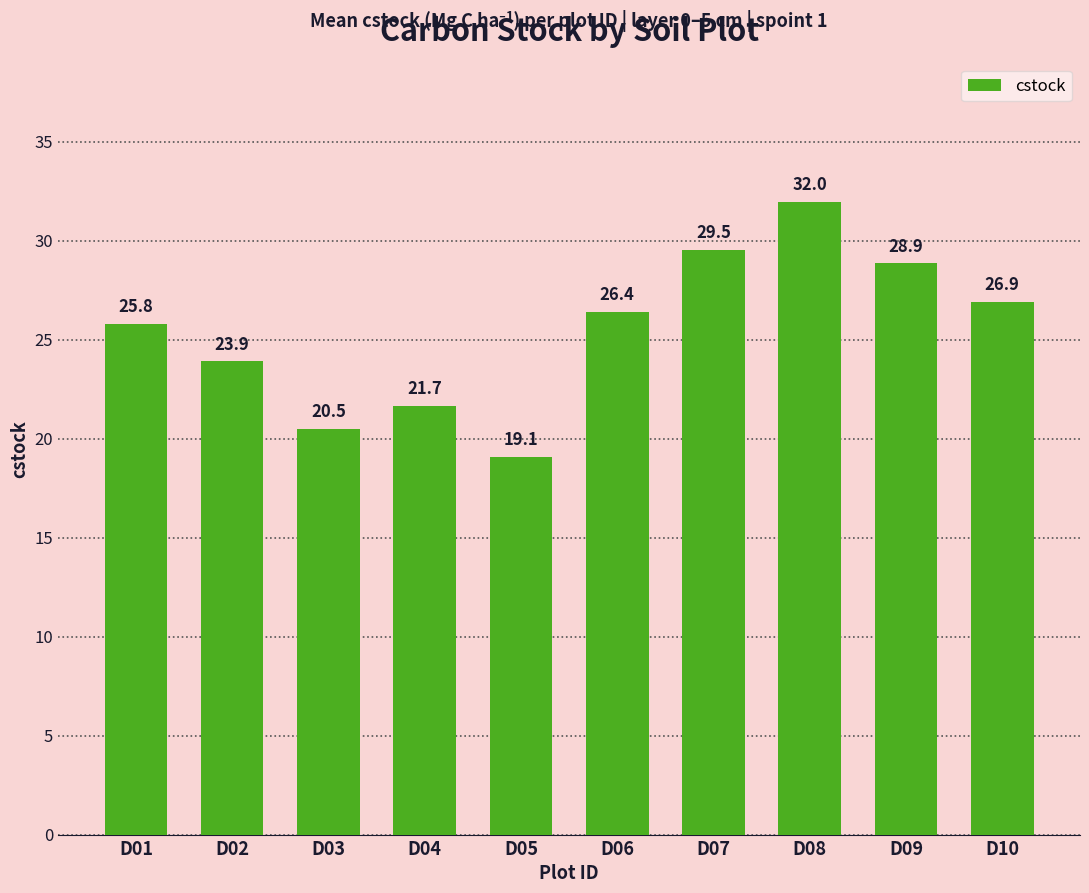

True or false: the data shows 20.5 at D03.

True